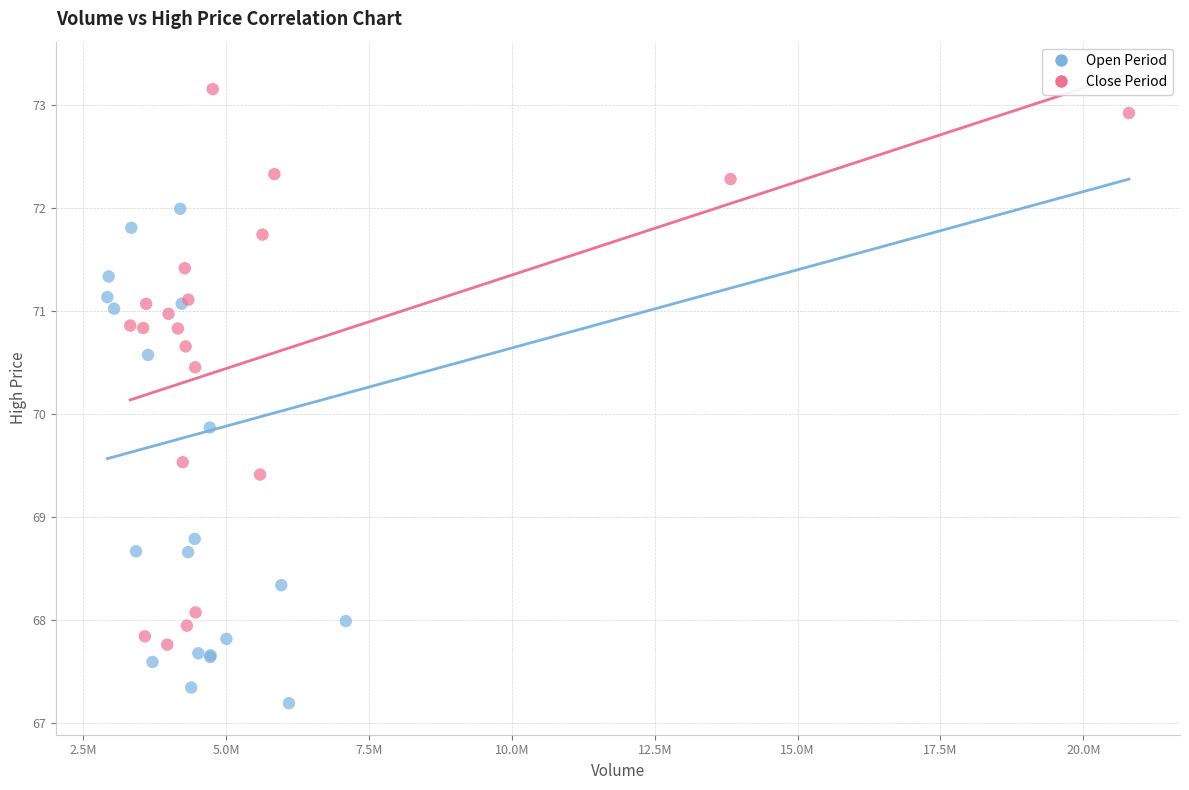

Which series contains the lowest Y value?

Open Period